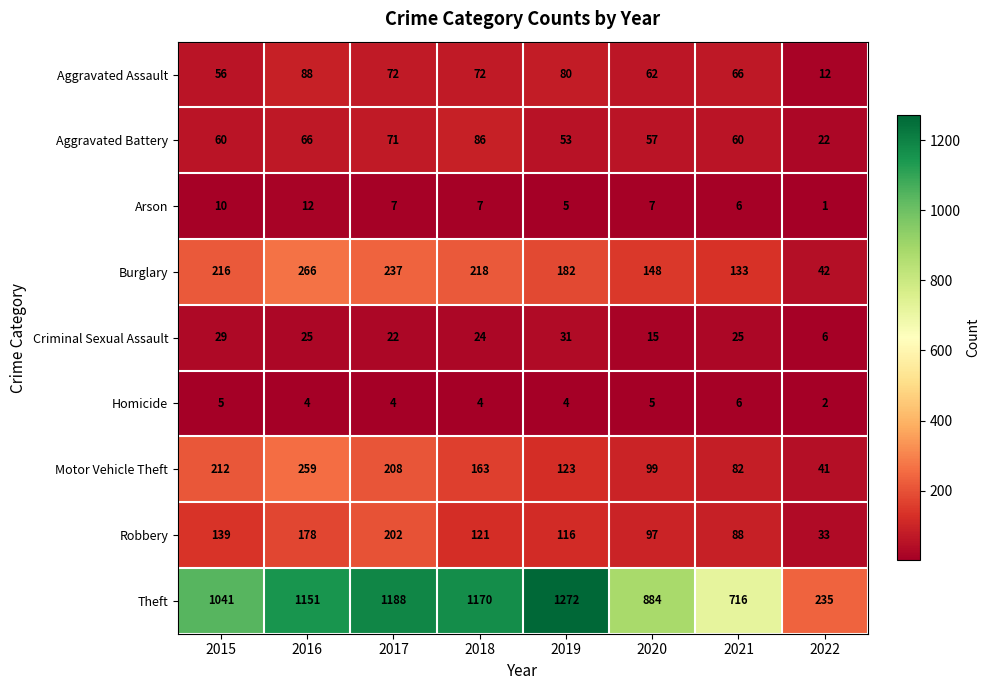

What is the total value across all series at 2015?

1768